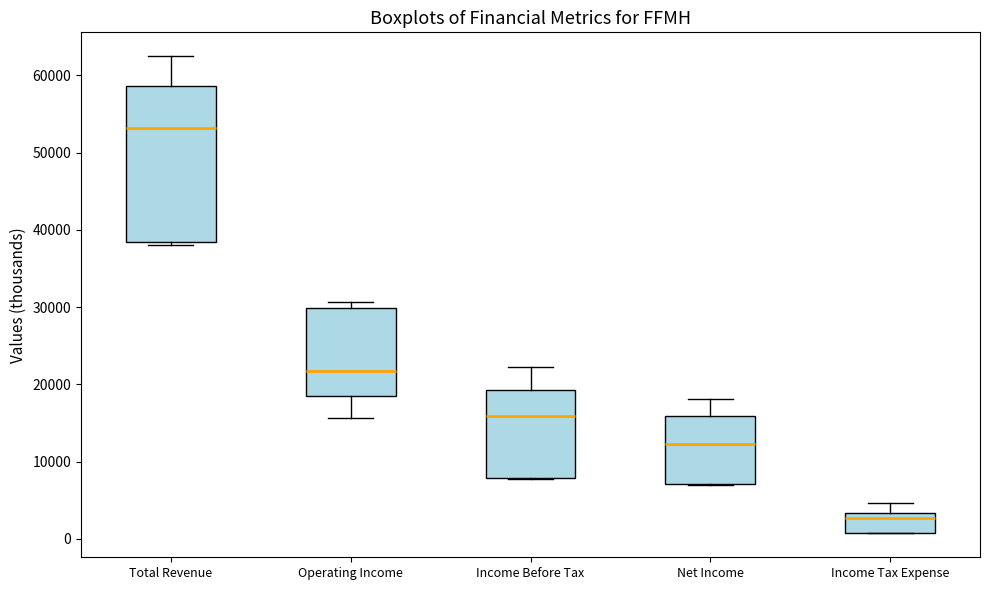

Which box's median line is the highest?

Total Revenue